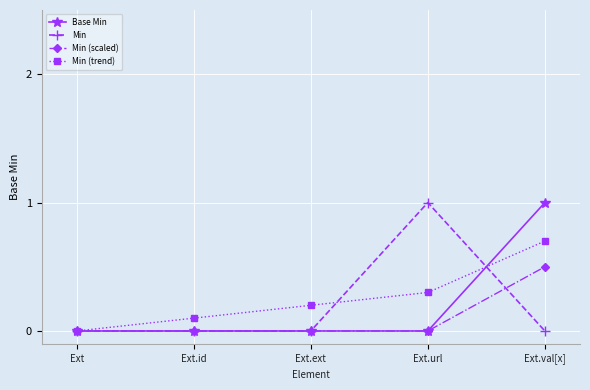

What is the maximum value shown in the chart?

1.0